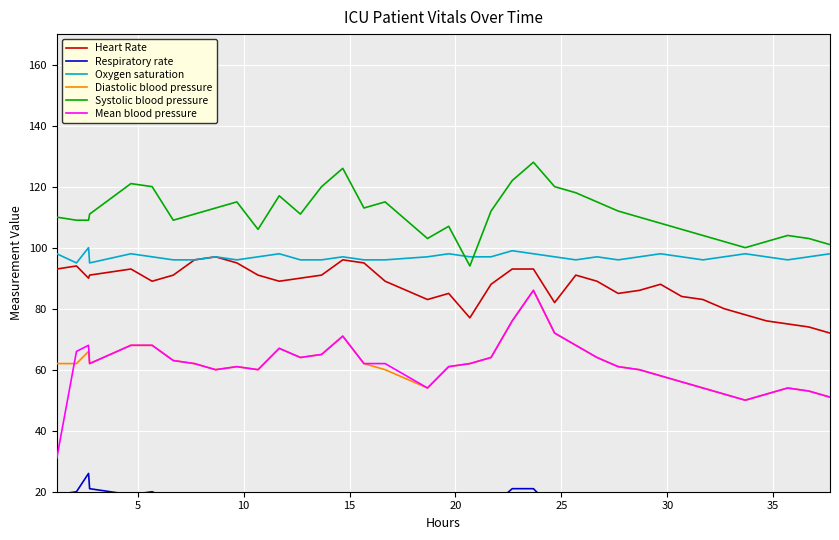

List the series in order of their peak value, lowest first.

Respiratory rate, Diastolic blood pressure, Mean blood pressure, Heart Rate, Oxygen saturation, Systolic blood pressure